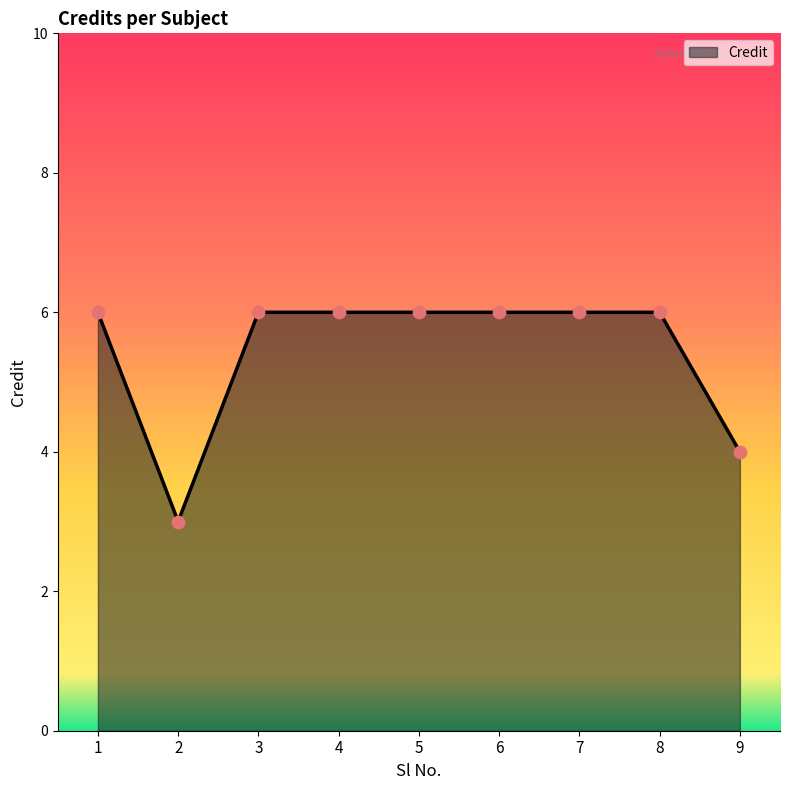

What is the ratio of the value at 1 to the value at 4?

1.0